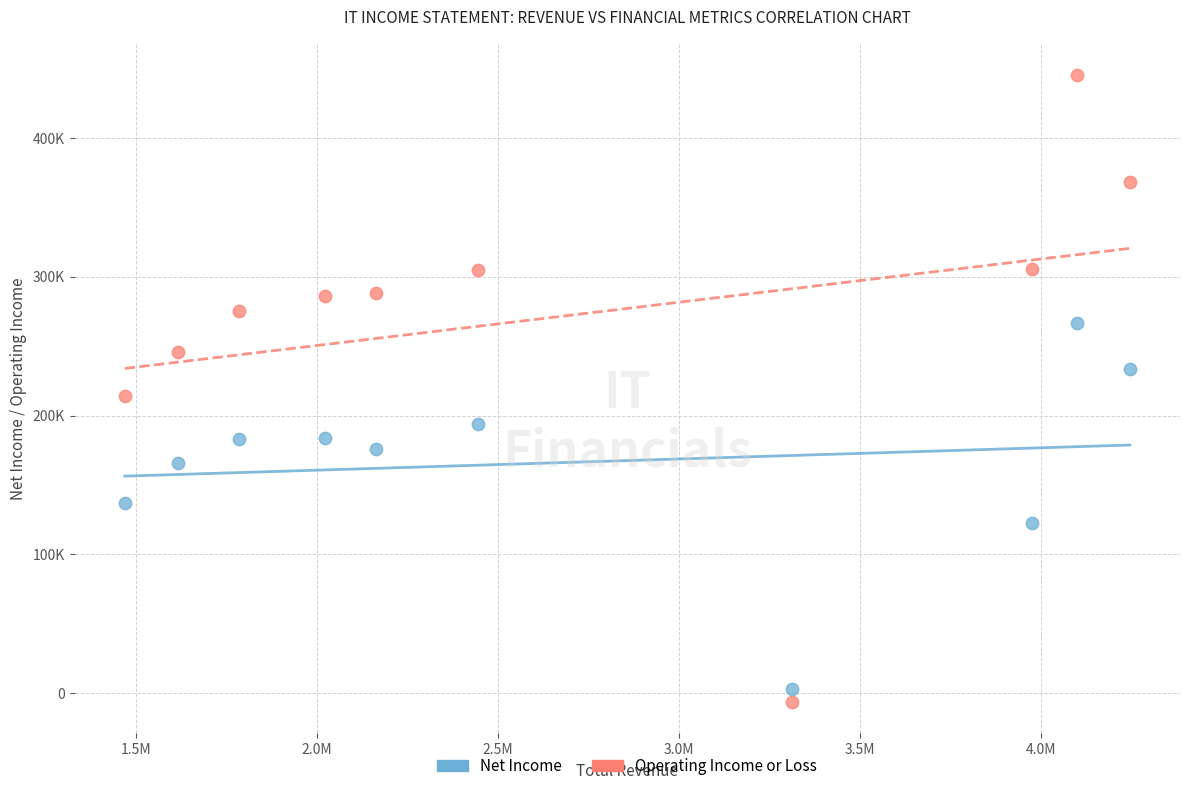

What are all the series names shown in the legend?

Net Income, Operating Income or Loss